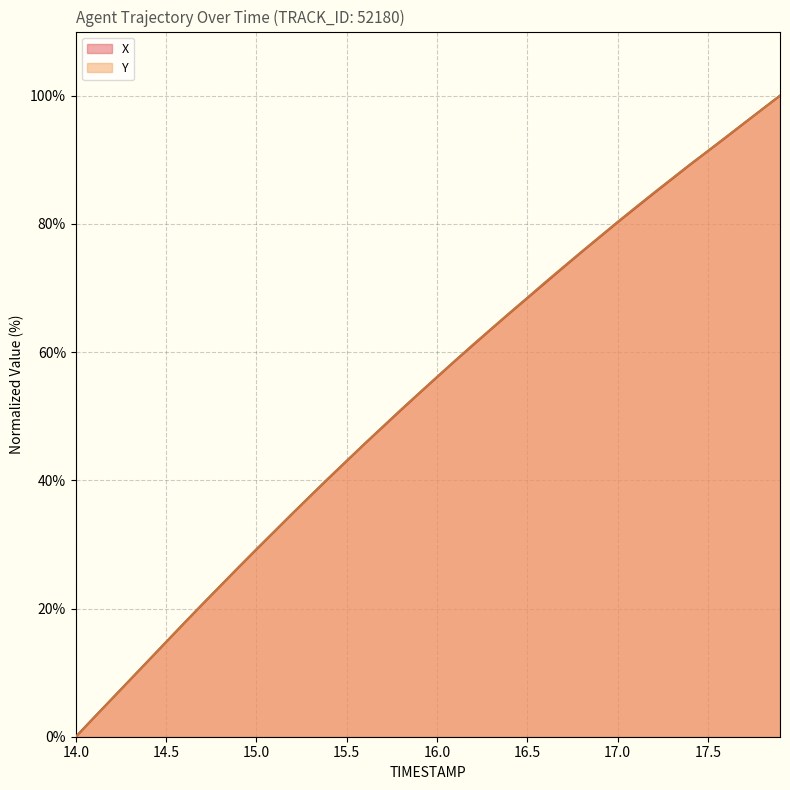

Where does the X series first go above 56?

16.0